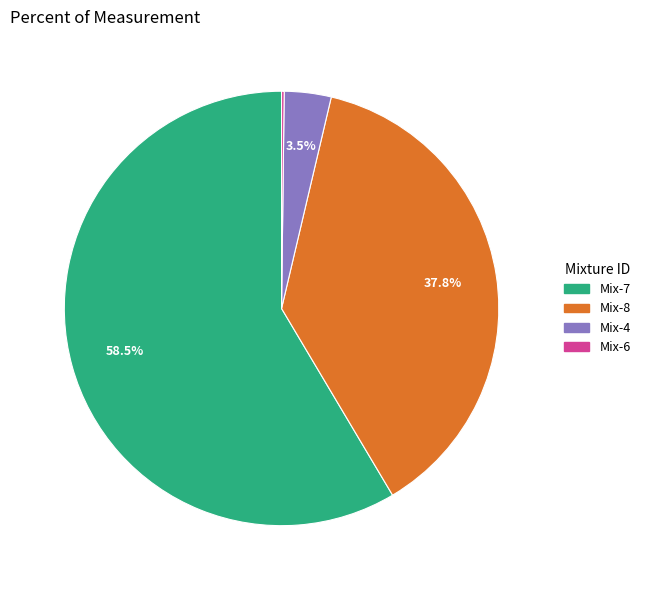

What is the majority slice?

Mix-7